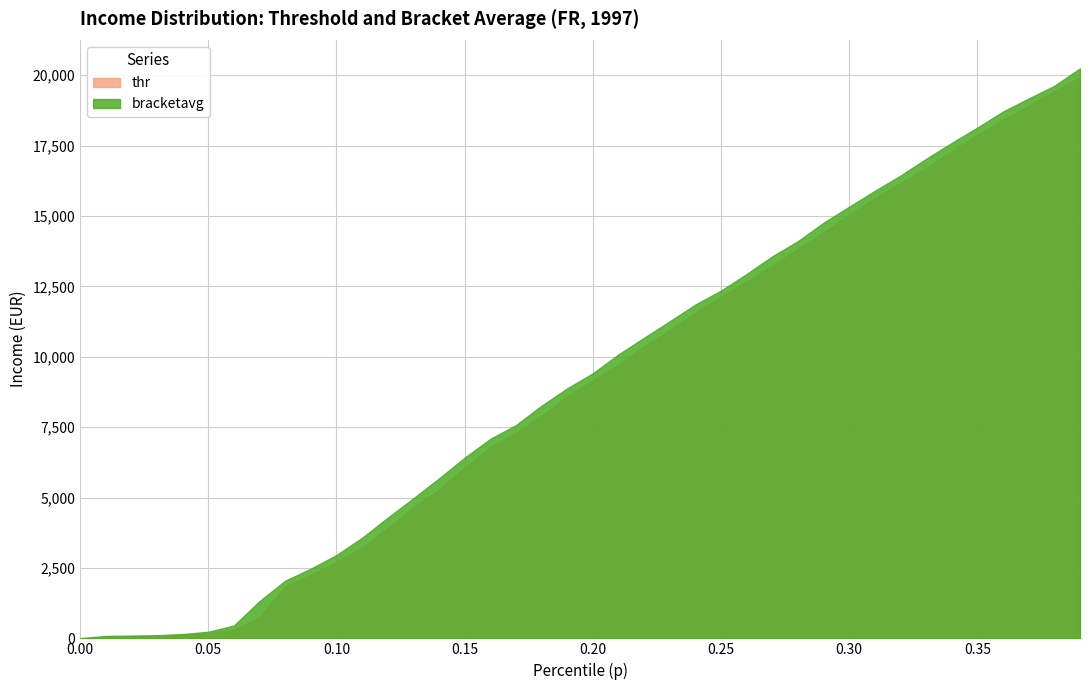

Which has a higher value, 0.01 or 0.18?

0.18